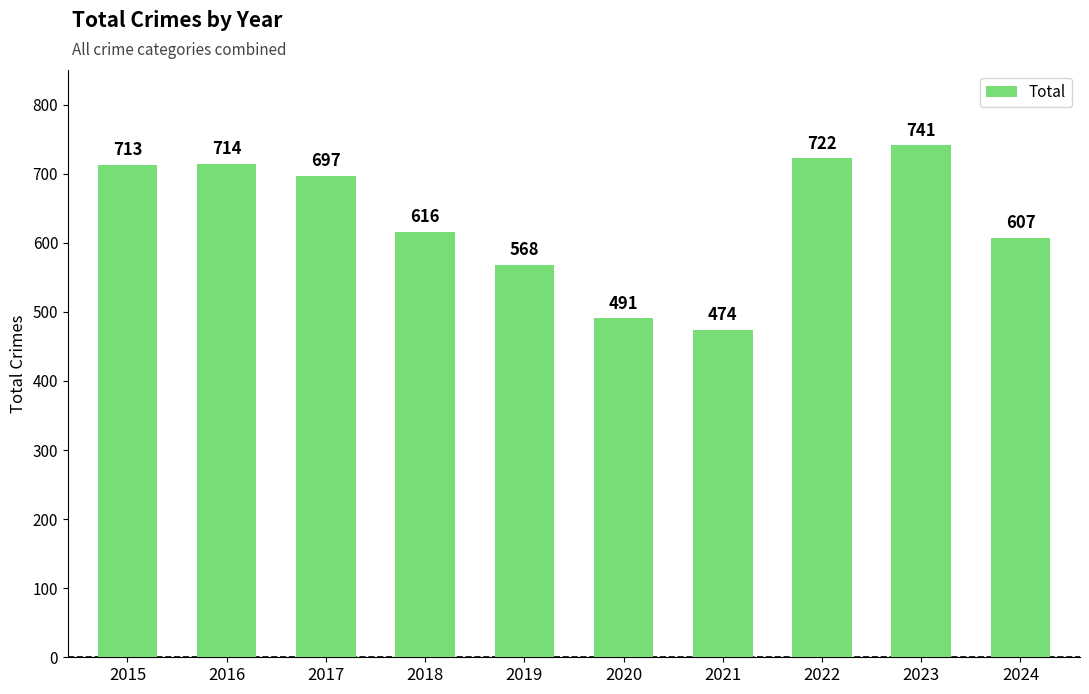

What is the ratio of the value at 2023 to the value at 2020?

1.5